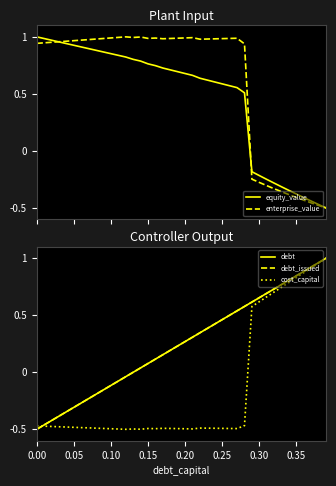

Is the value of cost_capital at 21 greater than the value of enterprise_value at 11?

No